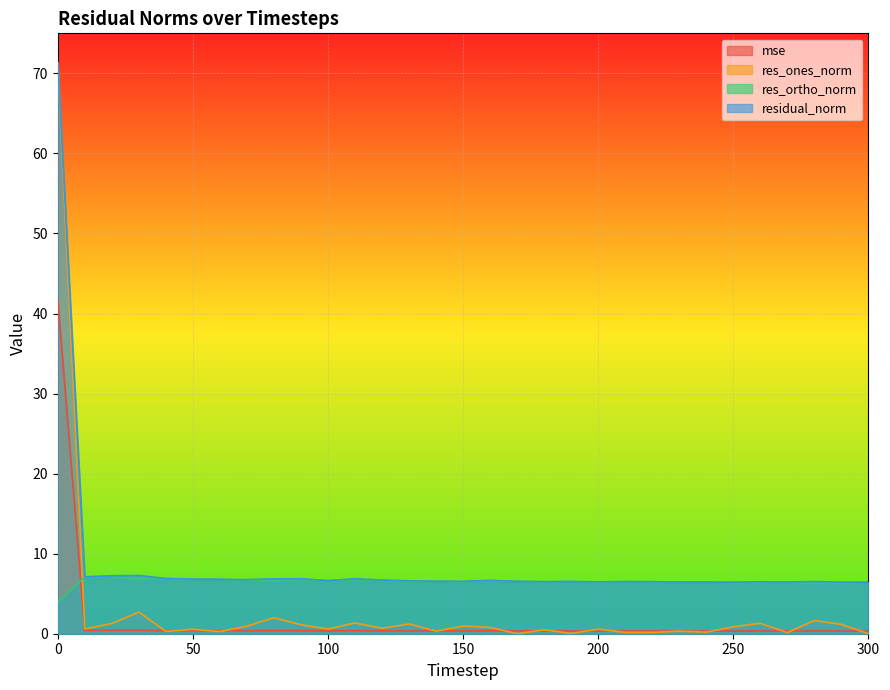

Which series has the widest spread of values?

res_ones_norm